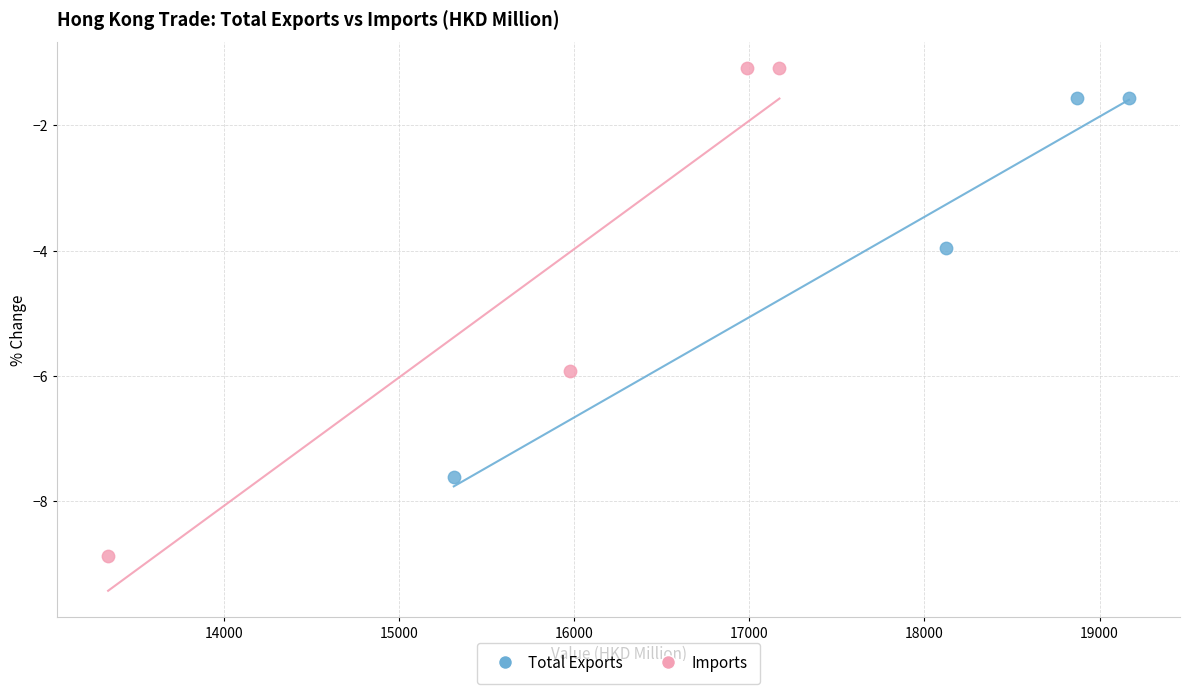

Which series reaches the maximum Y coordinate?

Imports